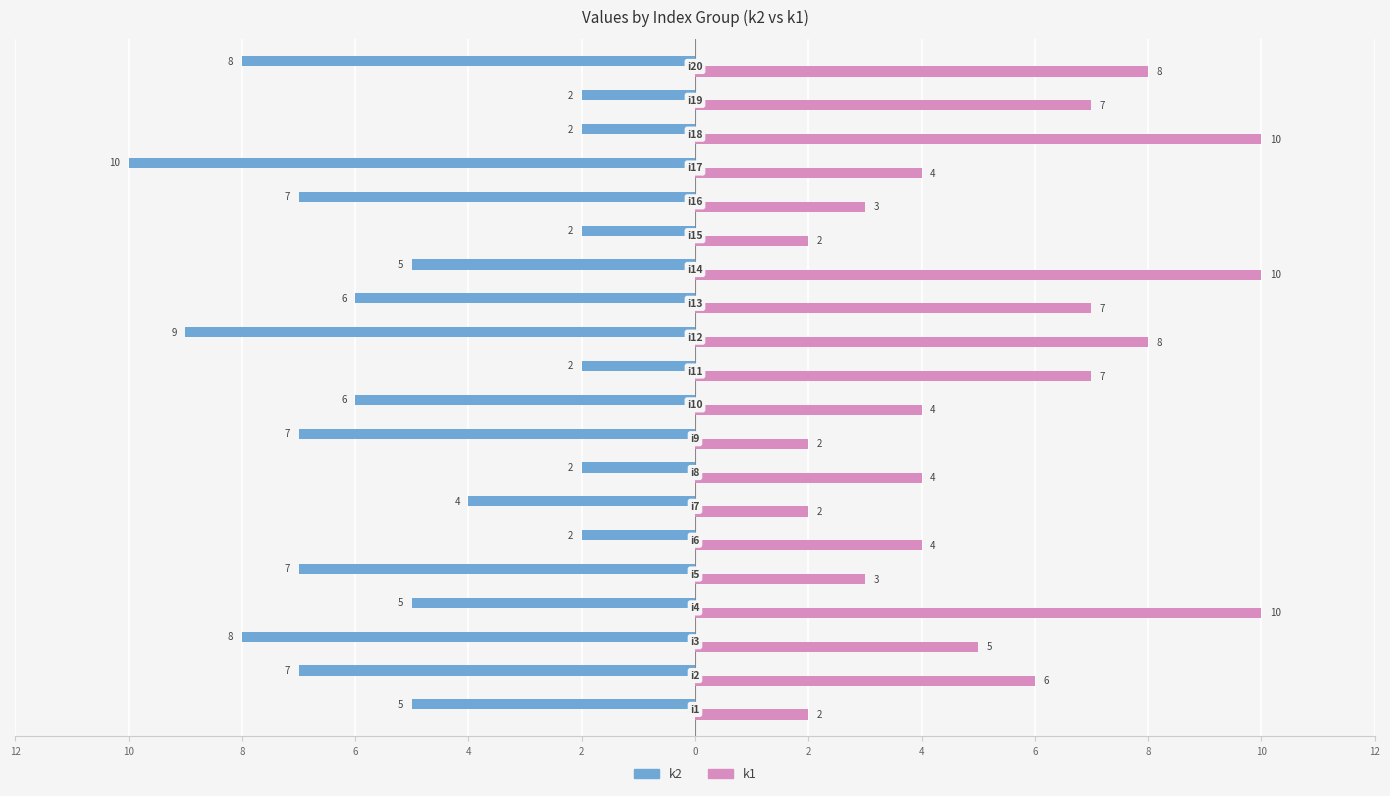

Rank the series by their average value, from lowest to highest.

k2, k1